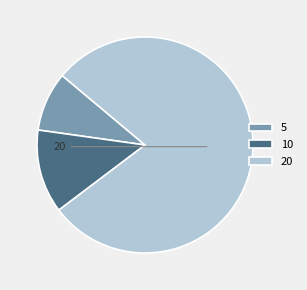

Which category accounts for the majority?

20